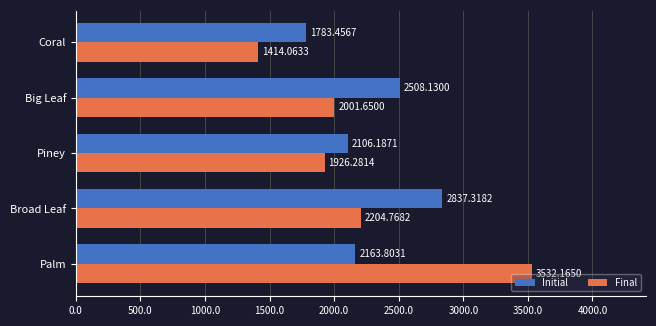

List the series in order of their overall mean, highest first.

Initial, Final